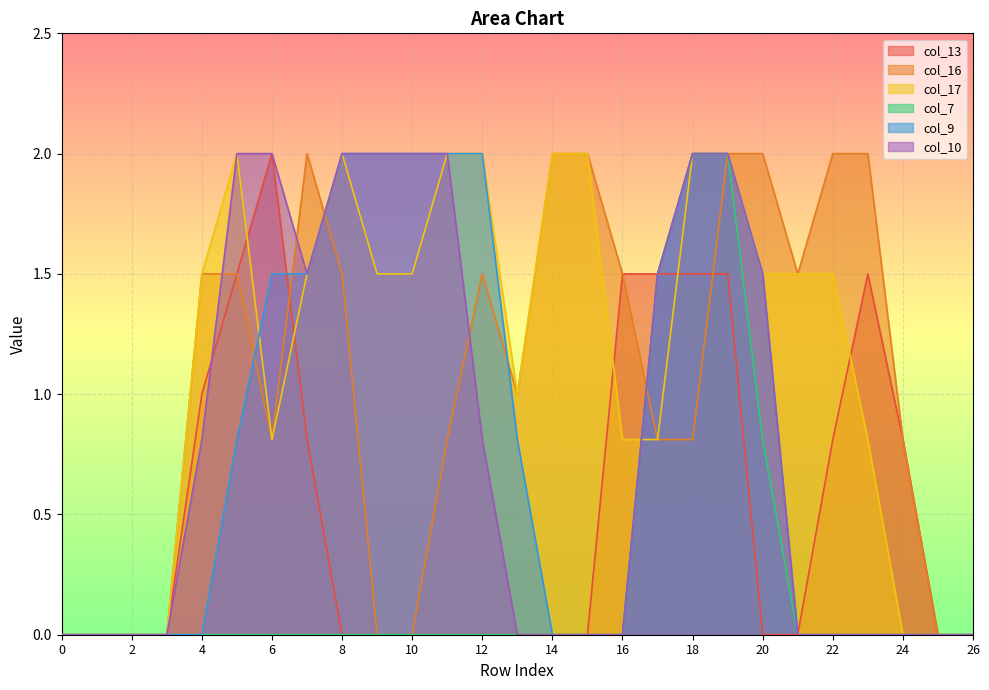

Which has a higher value, 19 or 20?

19